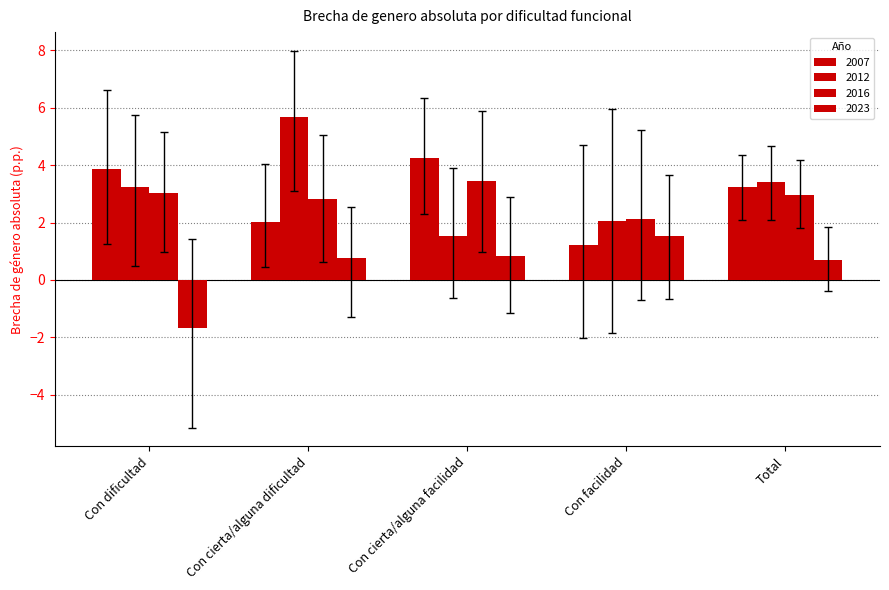

How many distinct data groups are displayed?

4